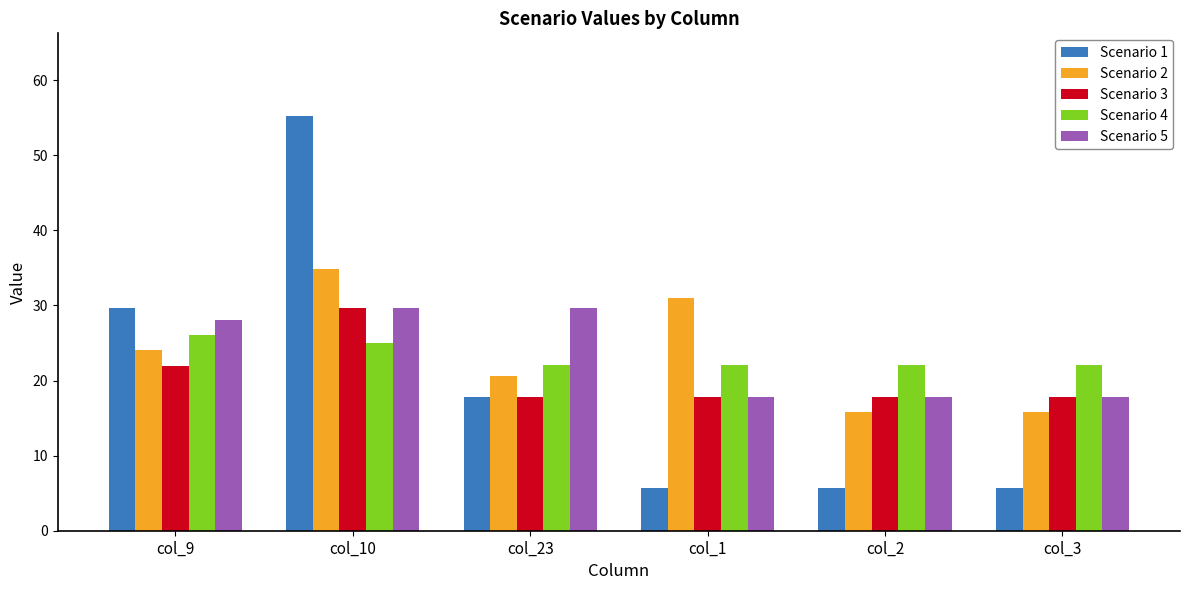

At how many categories does at least one series exceed 10?

6